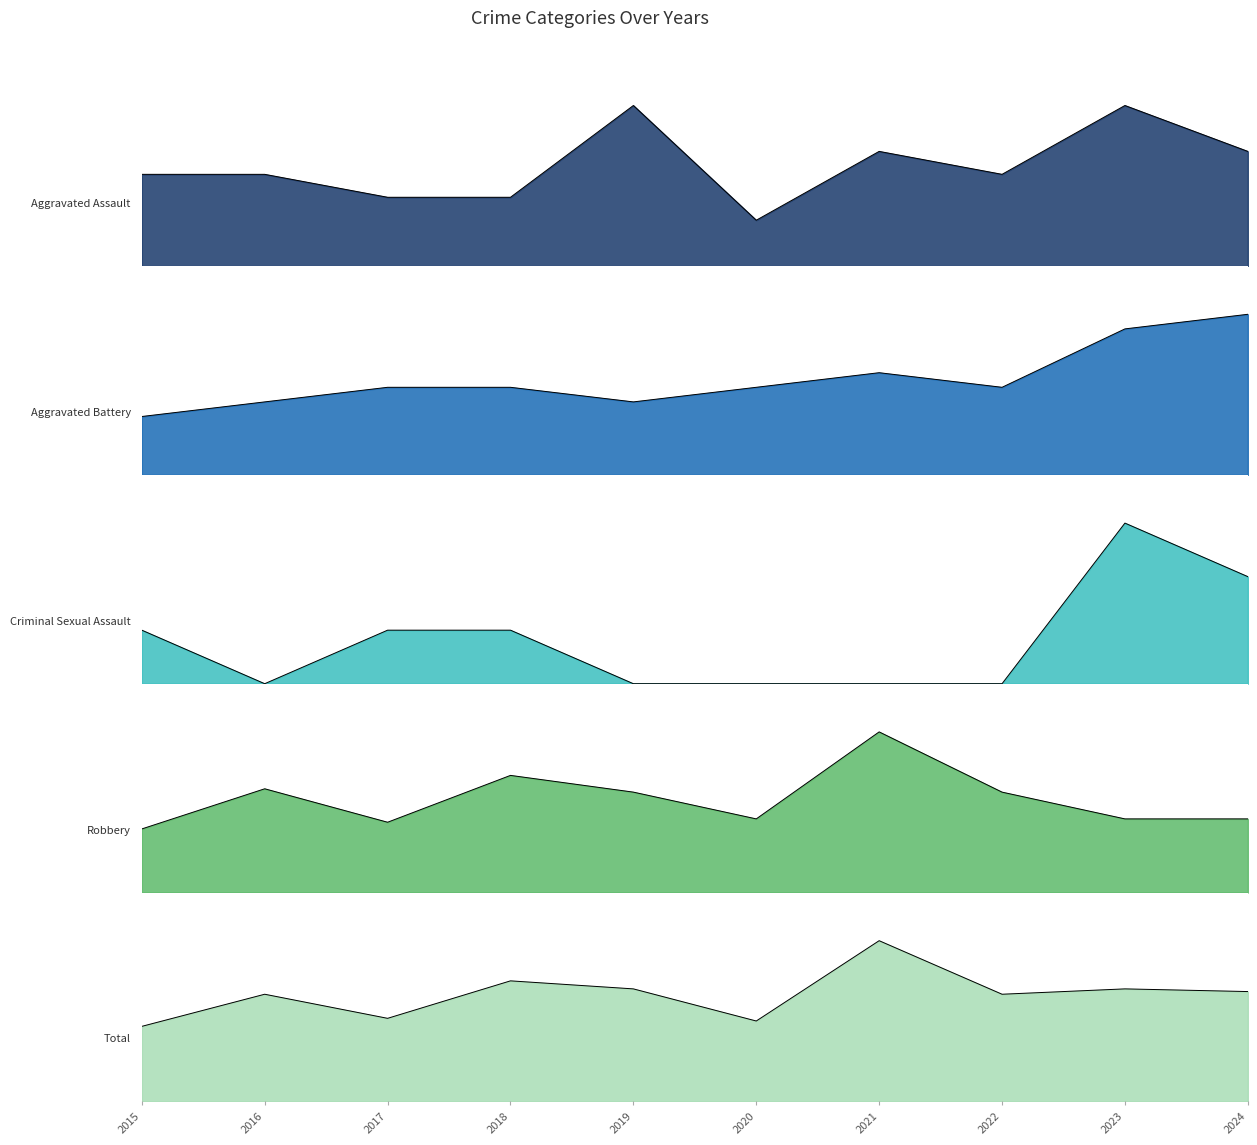

At 2018, list the series in order from largest to smallest.

Total, Robbery, Aggravated Battery, Aggravated Assault, Criminal Sexual Assault